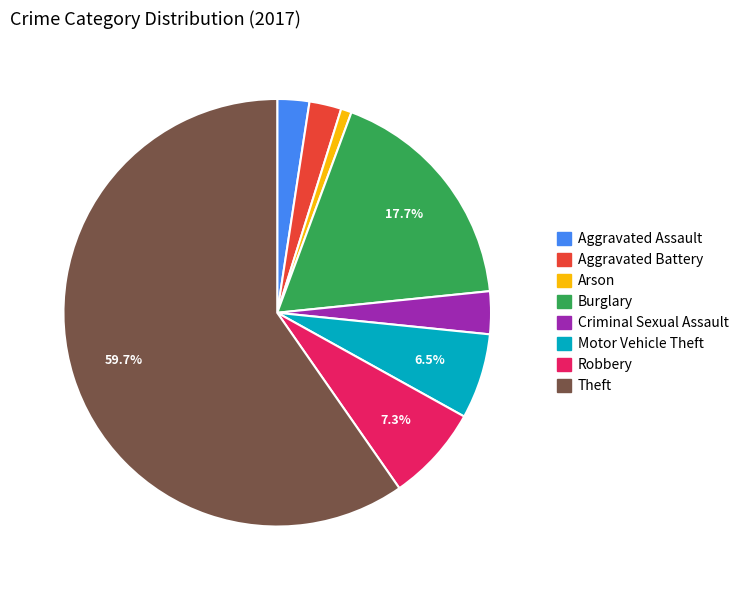

Which category has the smallest portion of the pie?

Arson